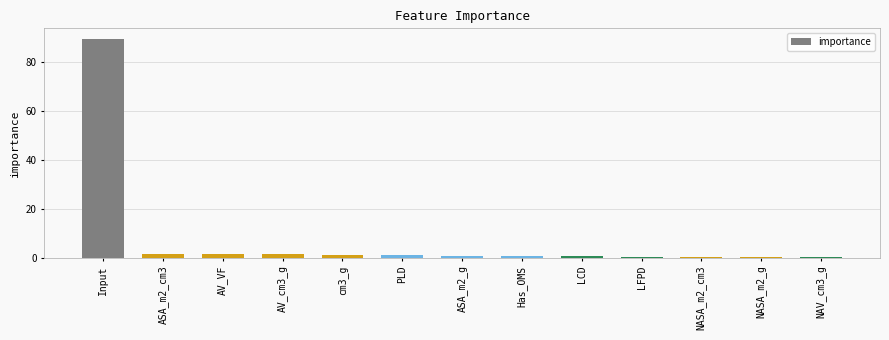

Are the bars horizontal?

No